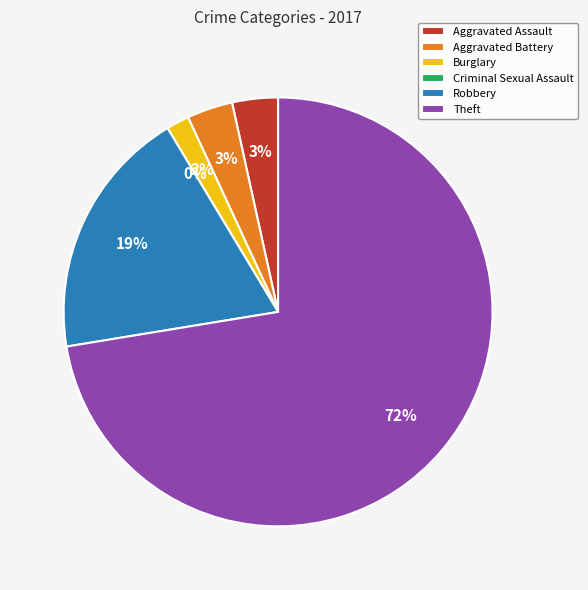

Approximately how many times larger is the value at Burglary compared to Robbery?

0.1